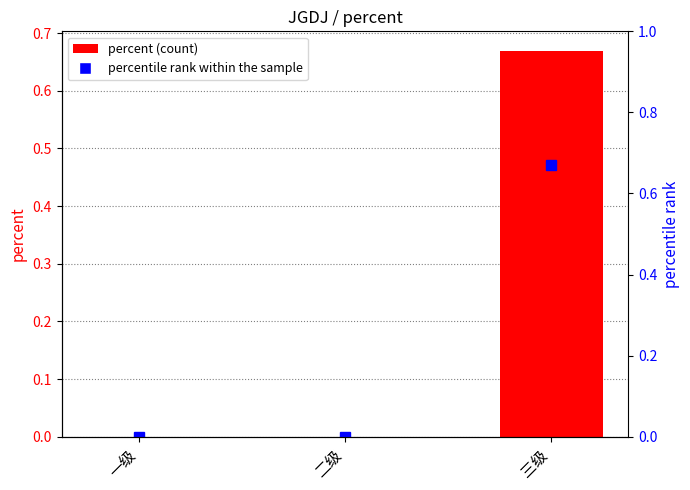

Reading left to right, extract all data points from this chart.

percent: 0.0	0.0	0.7
percentile rank within the sample: 0.0	0.0	0.7